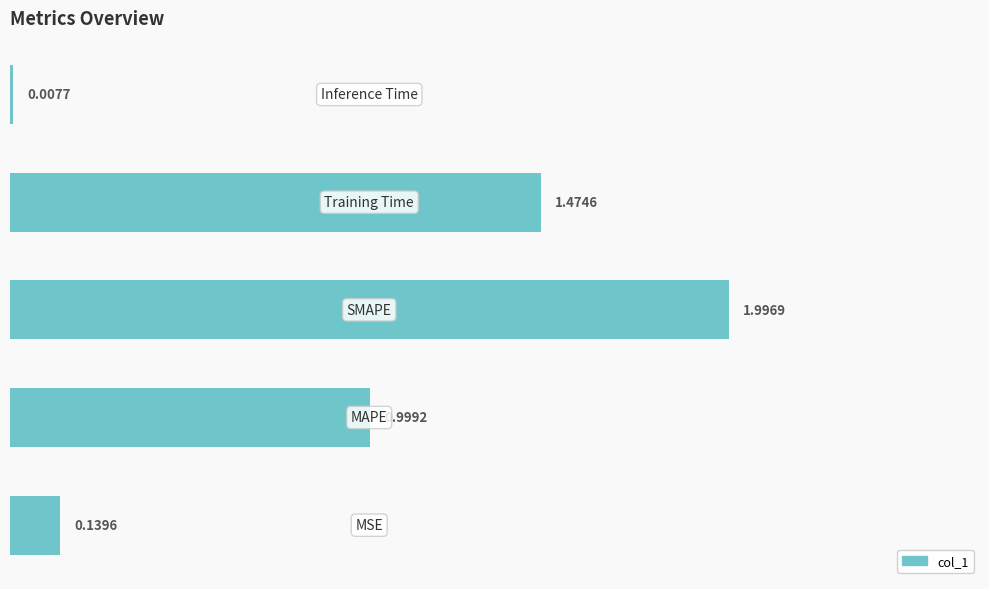

The value at 1.5 is 1.5. True or false?

True